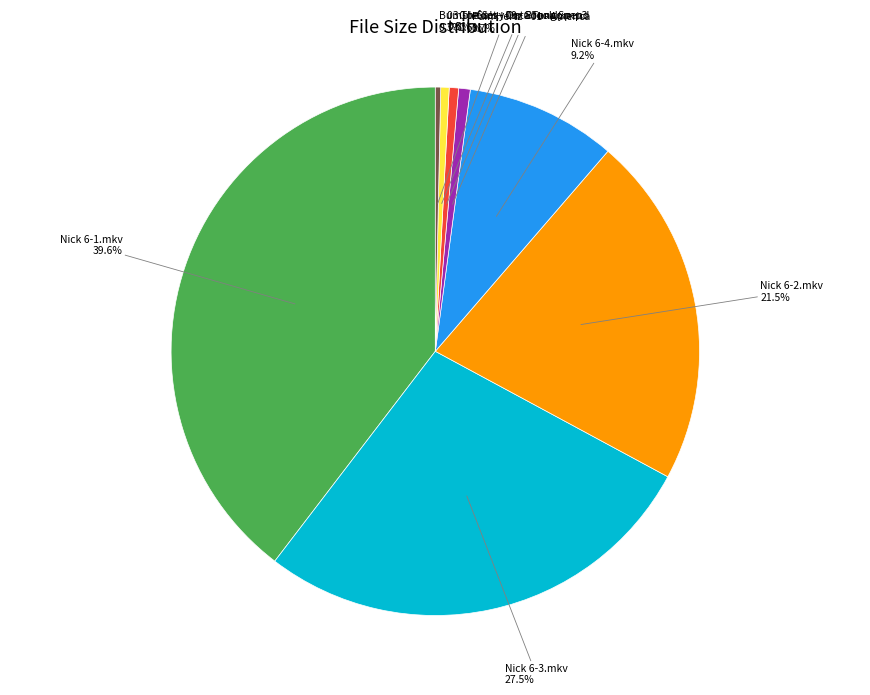

Is the sum of Nick 6-1.mkv and Pain Hertz - 01 - America greater than half?

No